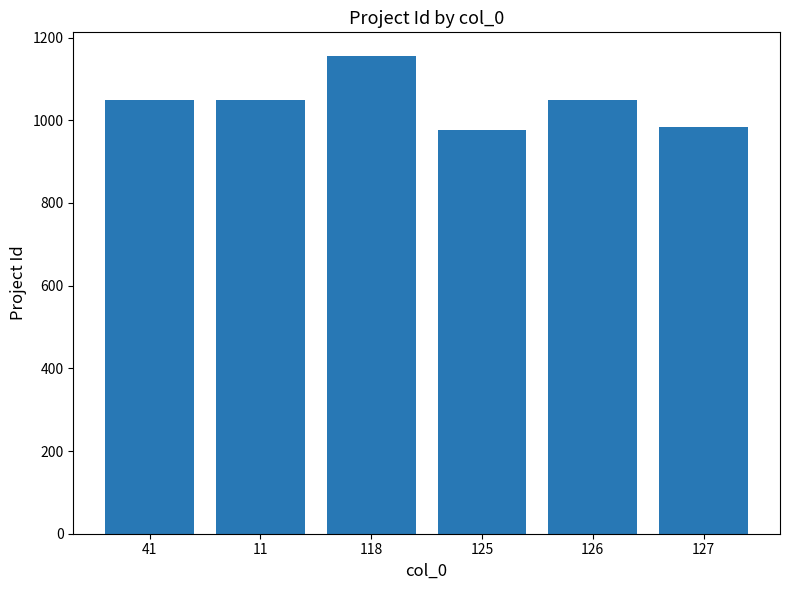

Between 127 and 41, which is larger?

41